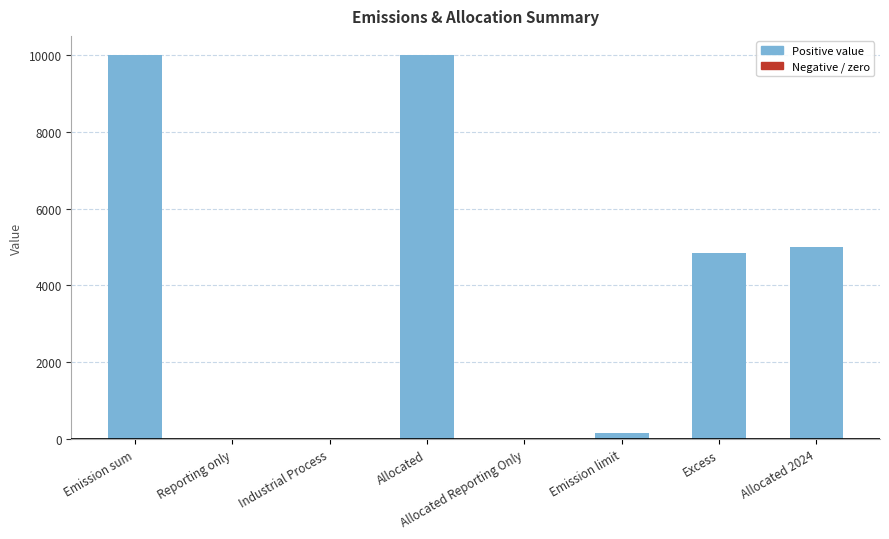

What value does the data have at Allocated?

10000.0